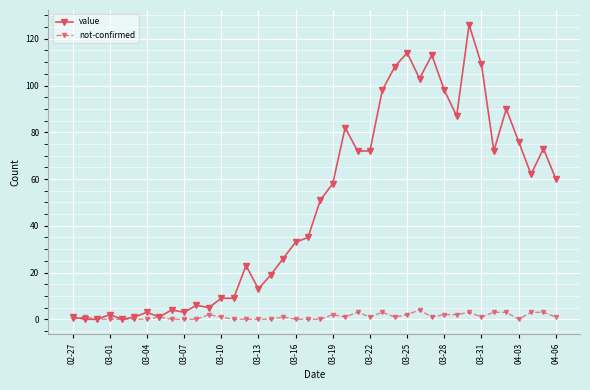

What is the maximum value for value?

126